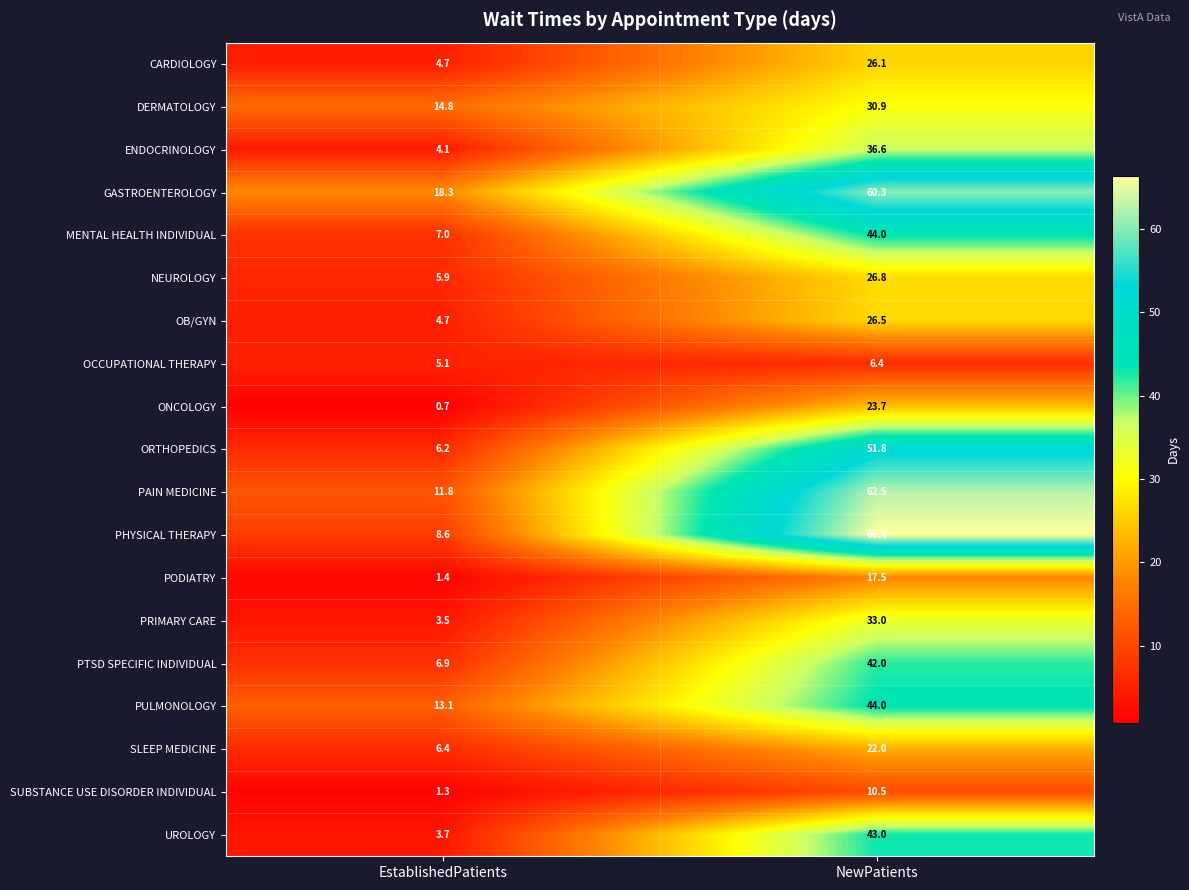

What is the spread (max minus min) of values at EstablishedPatients?

17.6